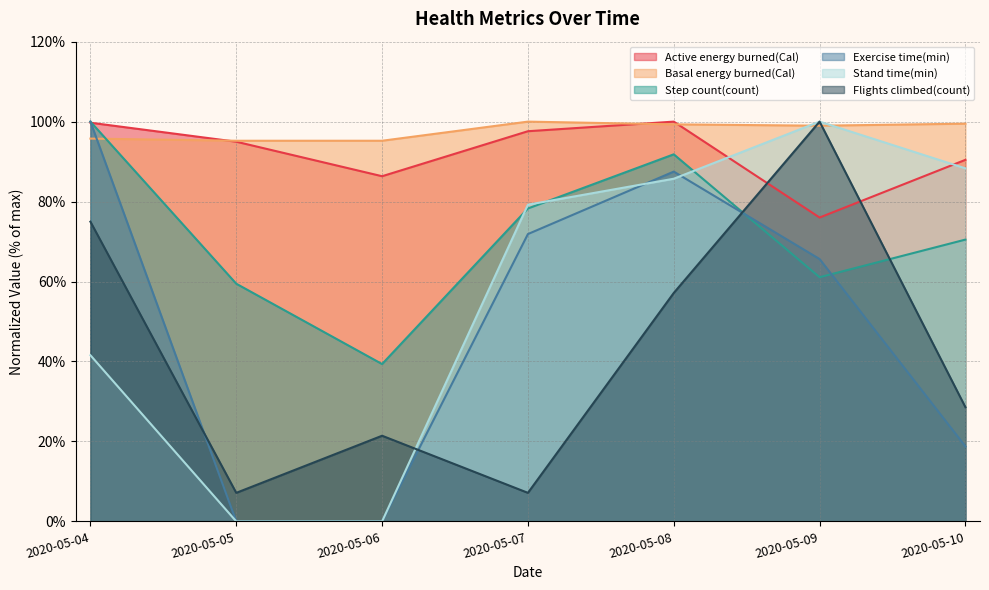

How many data points in Stand time(min) are above 79?

4